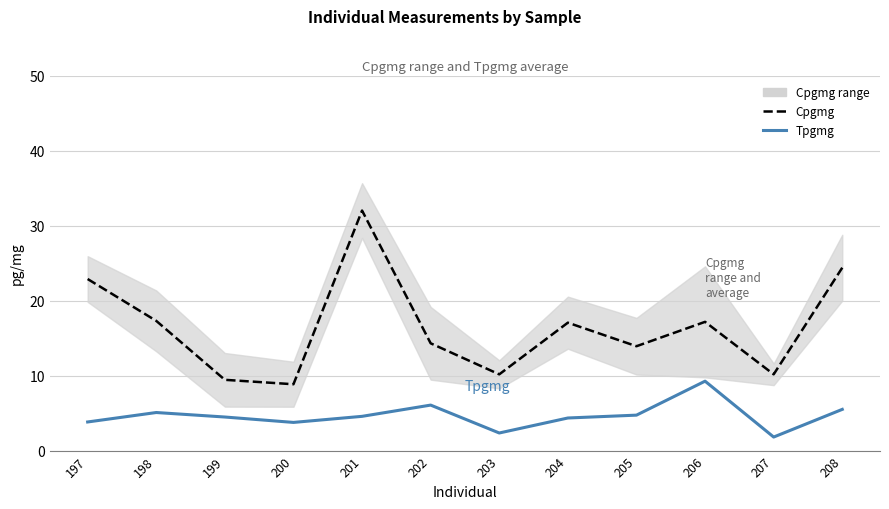

Rank the series at 201 from lowest to highest value.

Tpgmg, Cpgmg